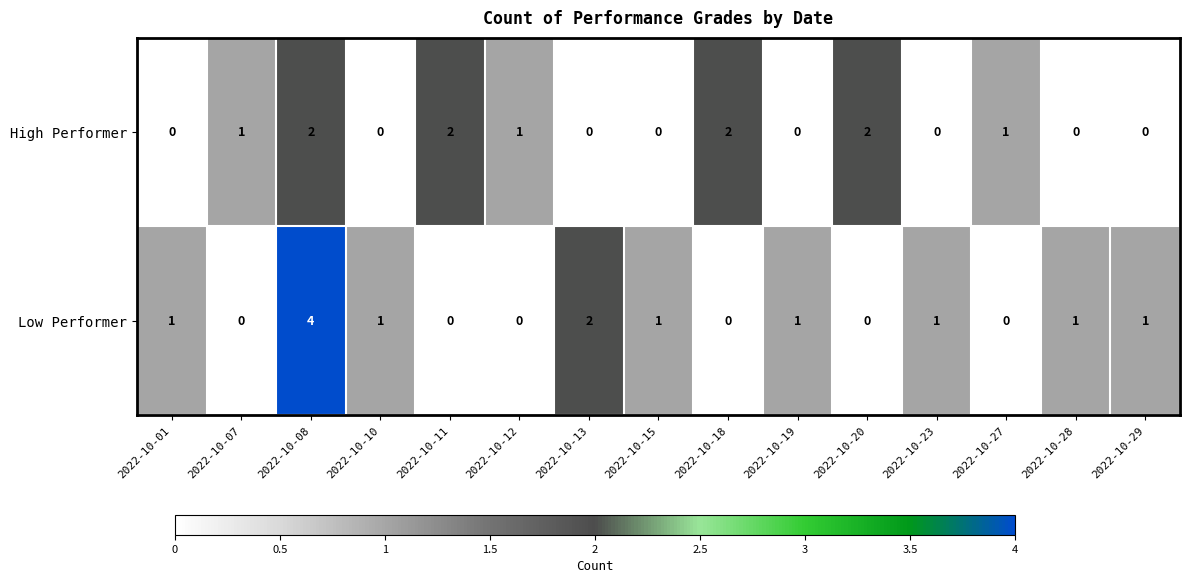

At which category is the sum across all series the highest?

2022-10-08